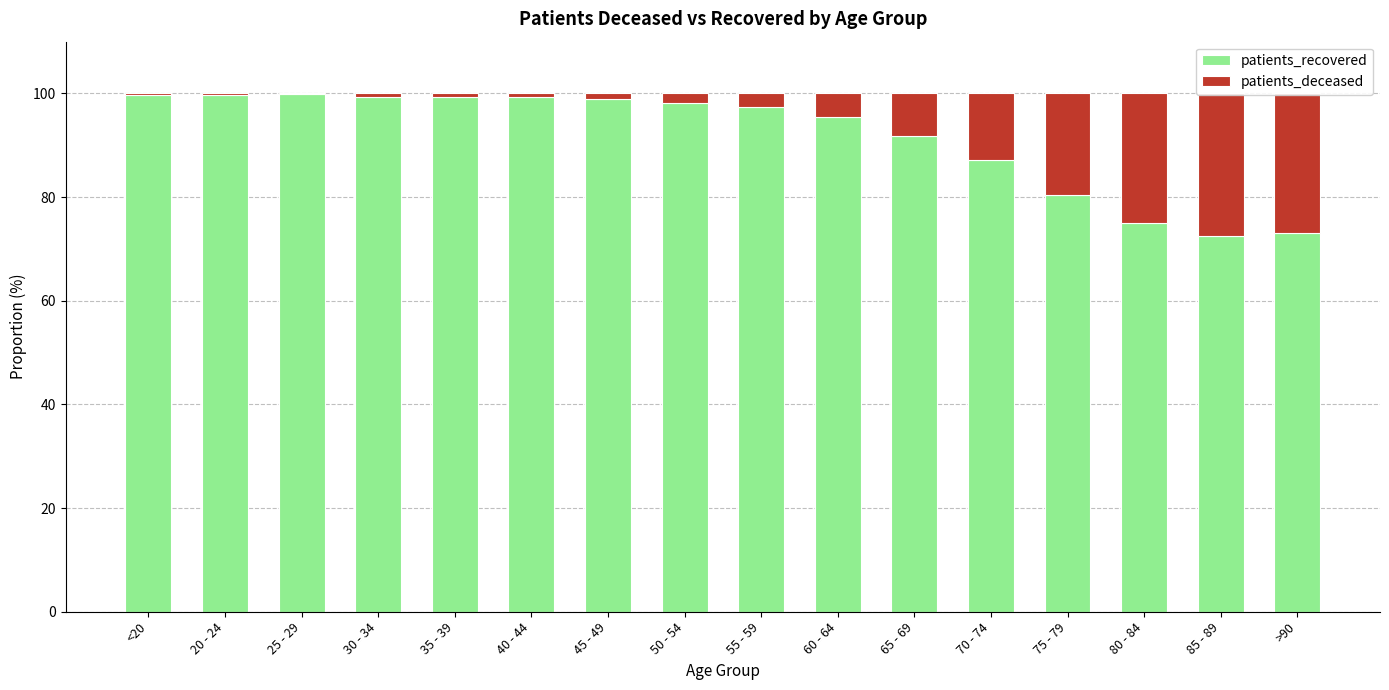

List the series in order of their overall mean, highest first.

patients_recovered, patients_deceased